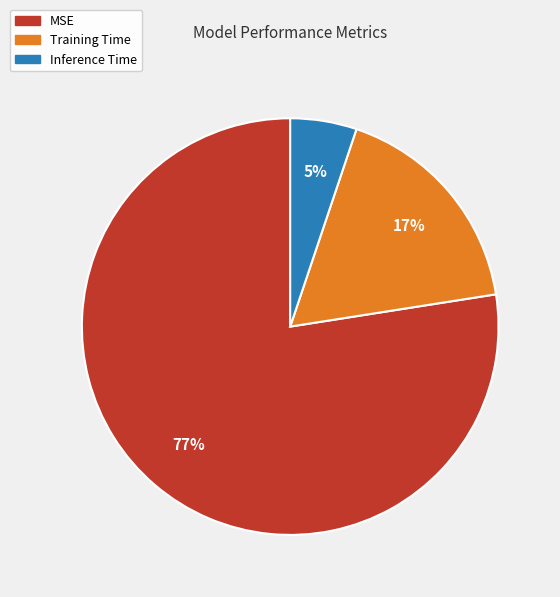

The Inference Time slice represents 1% of the pie. True or false?

False